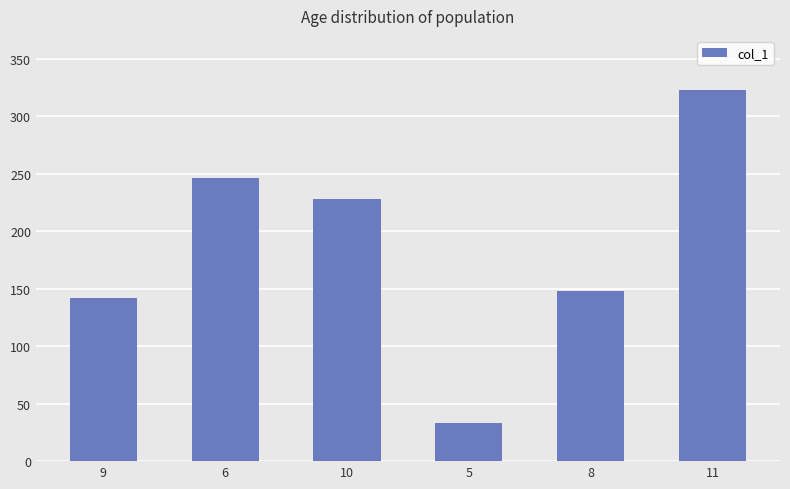

Approximately how many times larger is the value at 5 compared to 6?

0.1